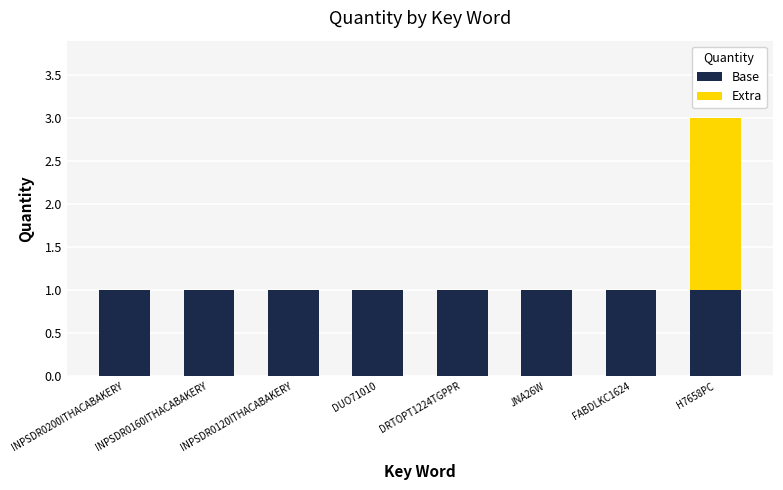

How many categories are shown in the chart?

8